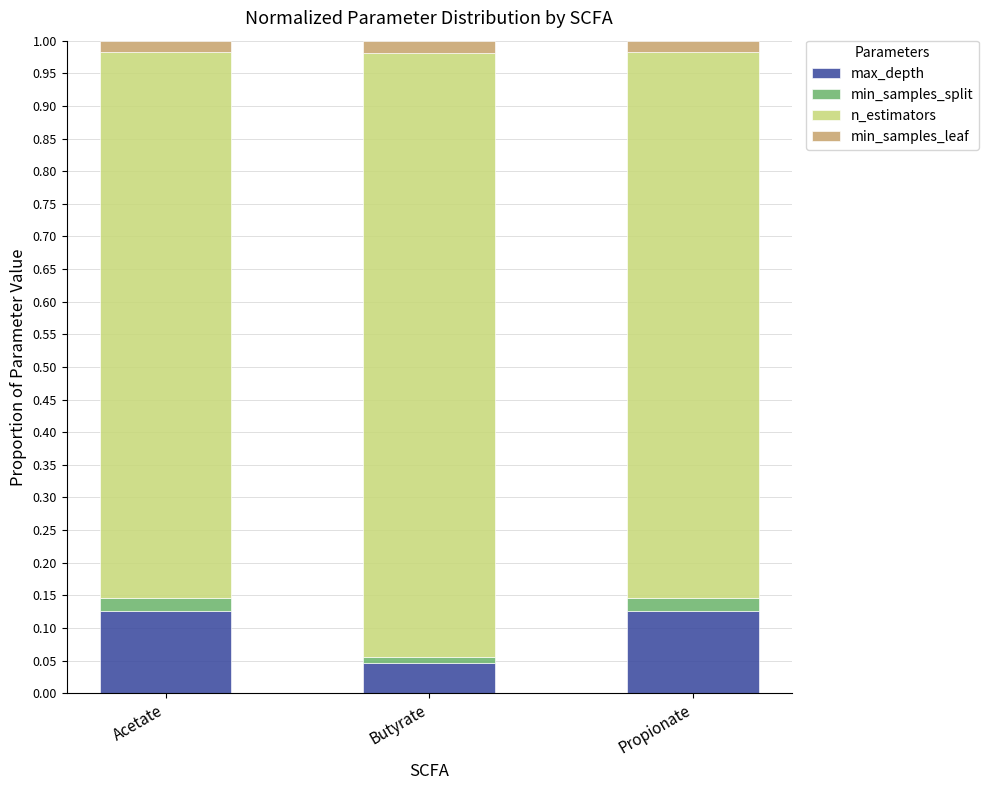

Is it true that max_depth equals 0.0 at Propionate?

False